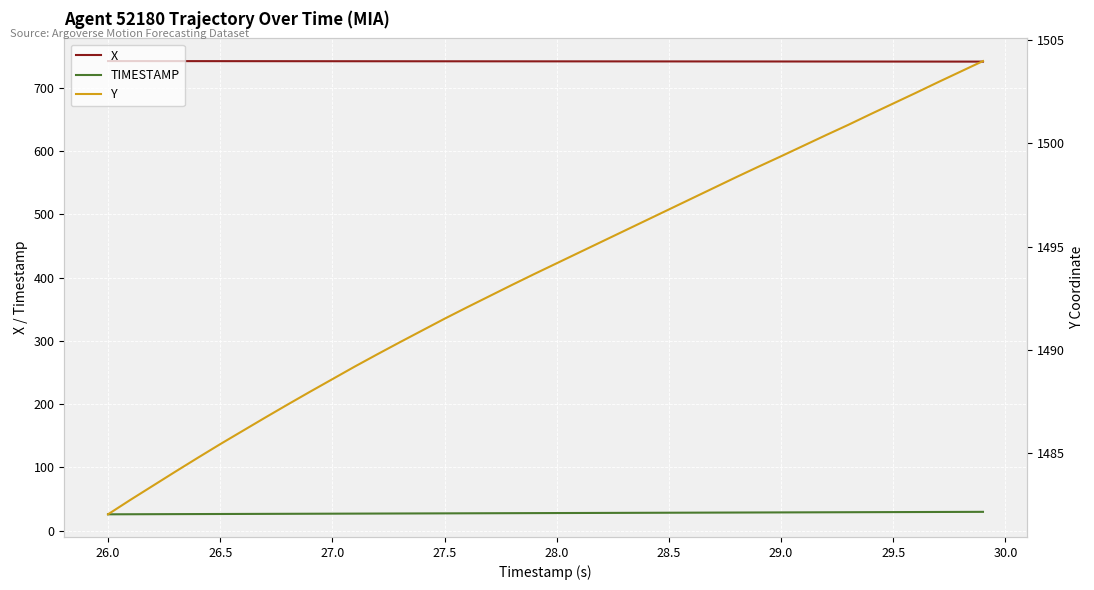

The X series shows 742.3 at 26.5. True or false?

True